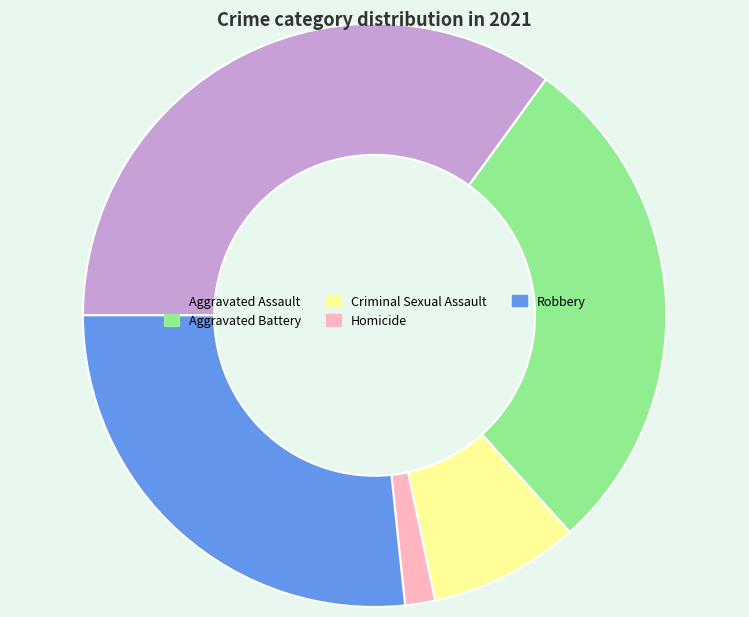

Combined, do Homicide and Aggravated Battery account for over 50%?

No